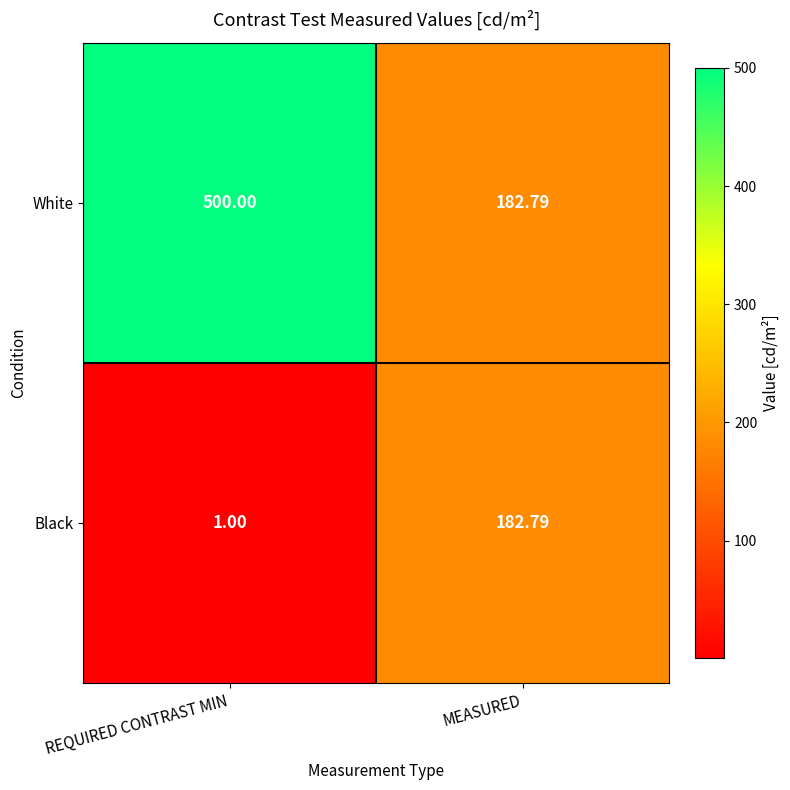

Which label corresponds to the smallest value in the chart?

REQUIRED CONTRAST MIN